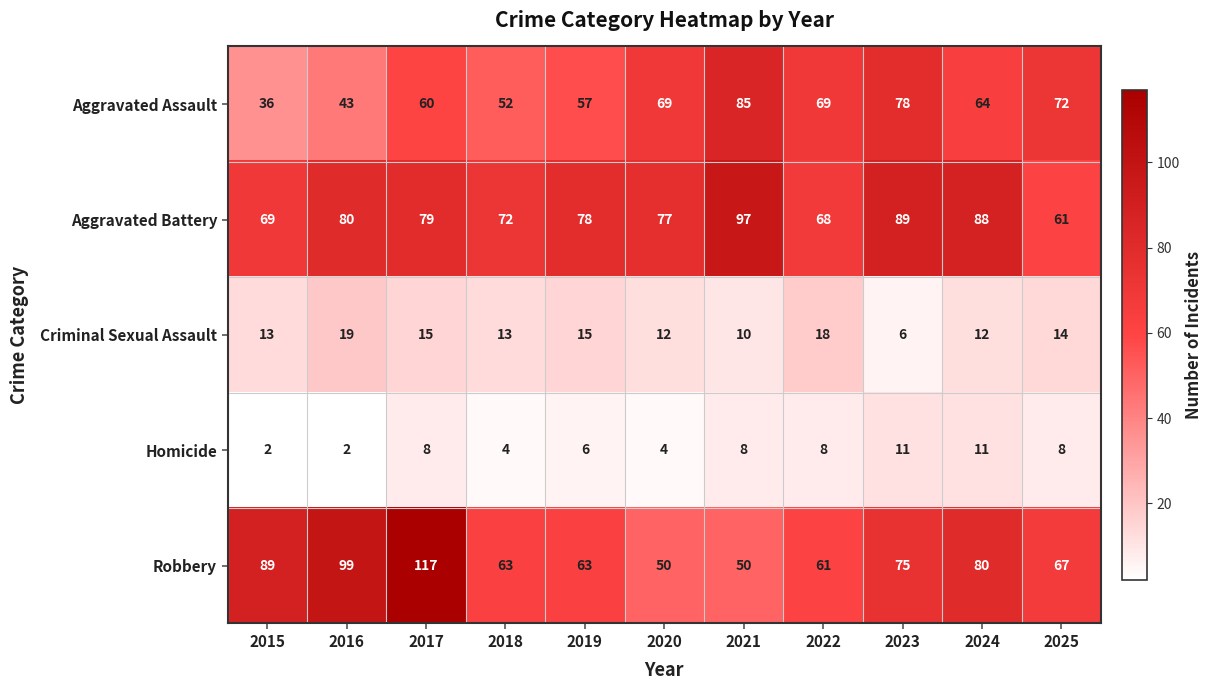

What is the average value of the Aggravated Assault series?

62